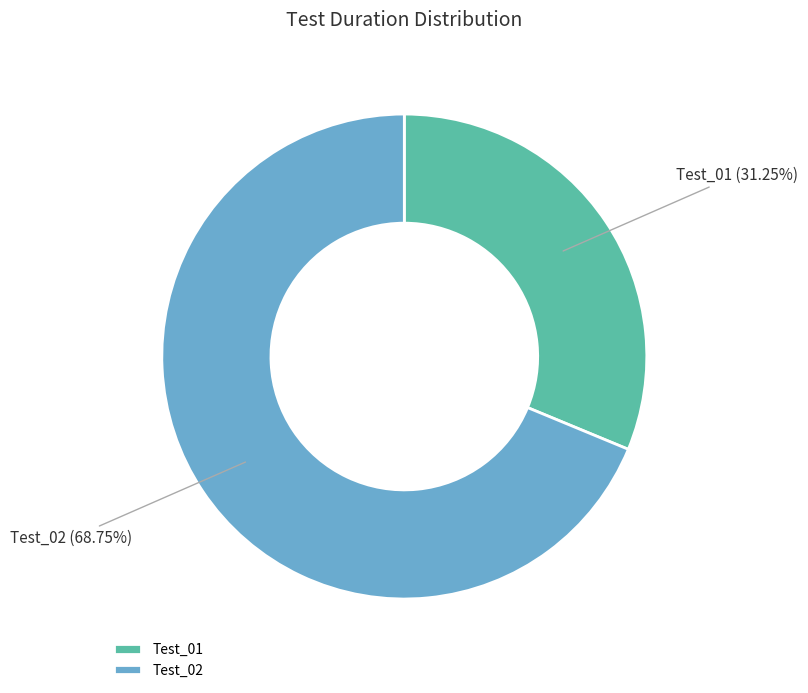

Is the sum of Test_02 and Test_01 greater than half?

Yes